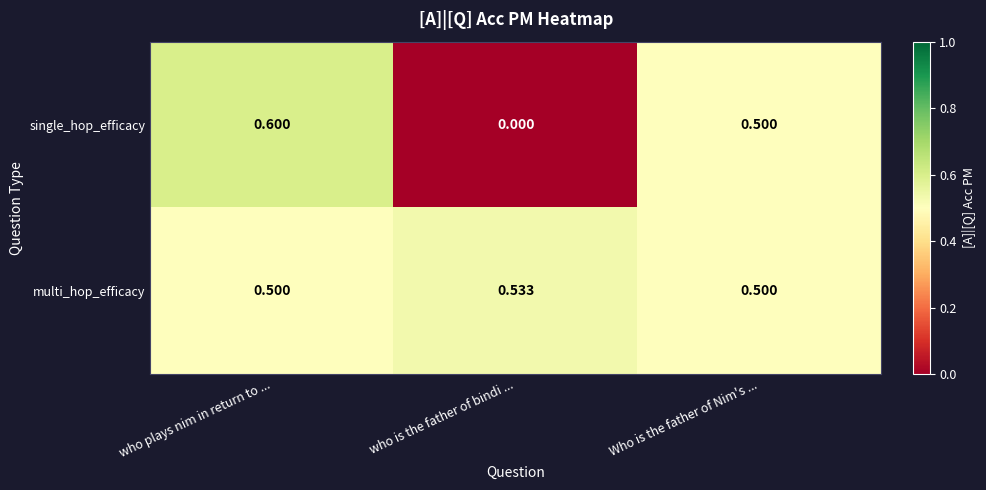

Rank the series by their average value, from highest to lowest.

multi_hop_efficacy, single_hop_efficacy